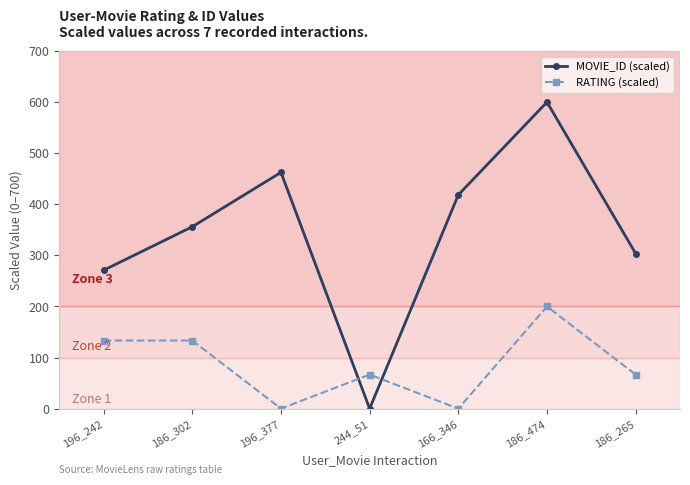

Is it true that MOVIE_ID (scaled) equals 303.5 at 186_265?

True